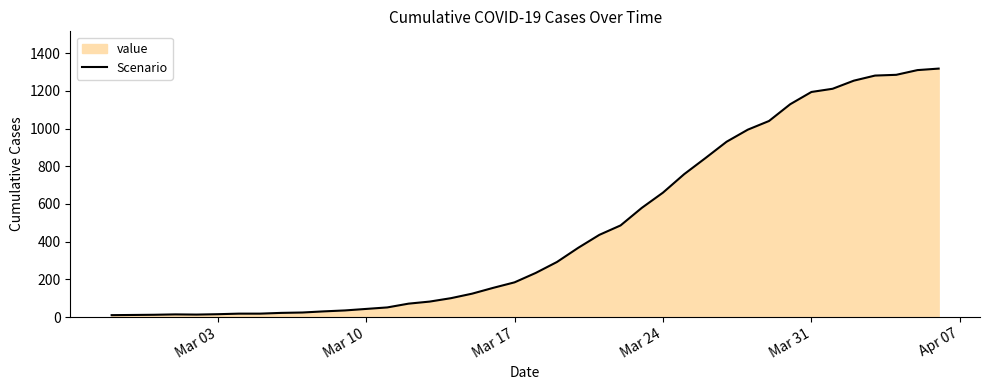

How many values exceed 234?

19